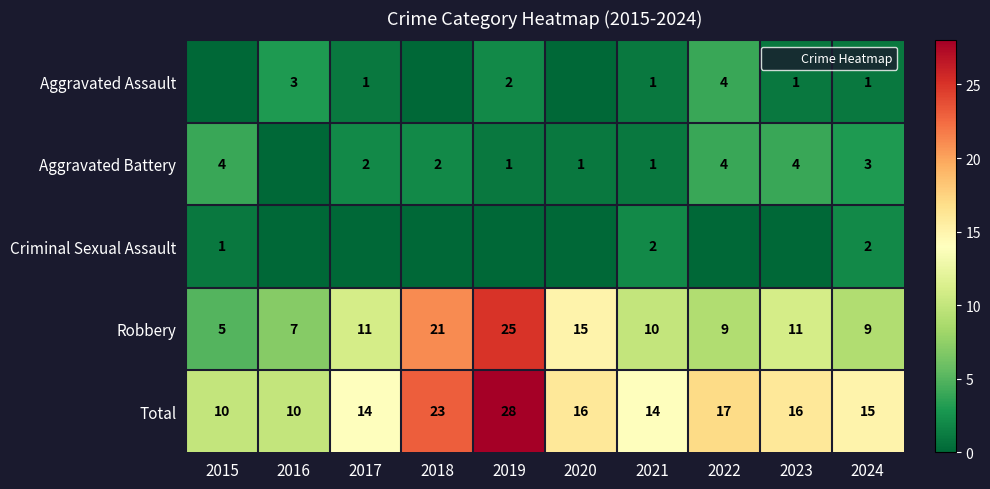

What is the minimum value for Robbery?

5